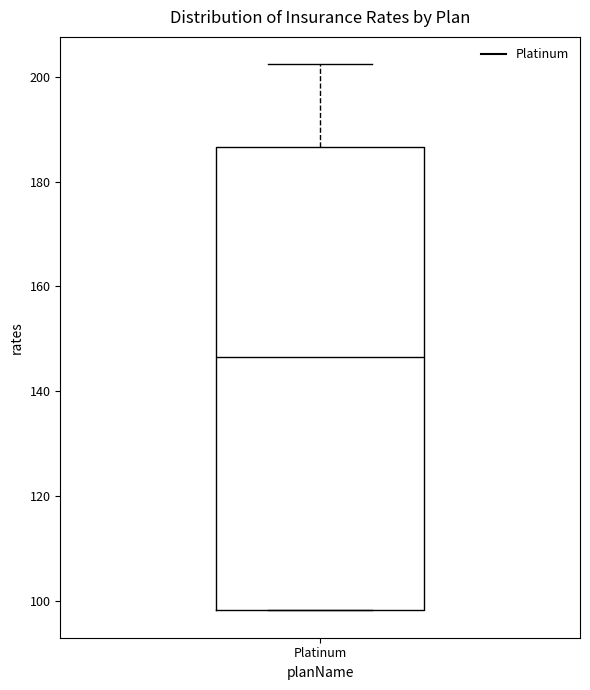

Transcribe this box plot: give where the median line is, the range the box spans, and where the two whiskers end, as read against the y-axis. The values are not printed on the chart, so give them approximately, as read against the axis.

median 146, box 98 to 186, whiskers 98 to 202